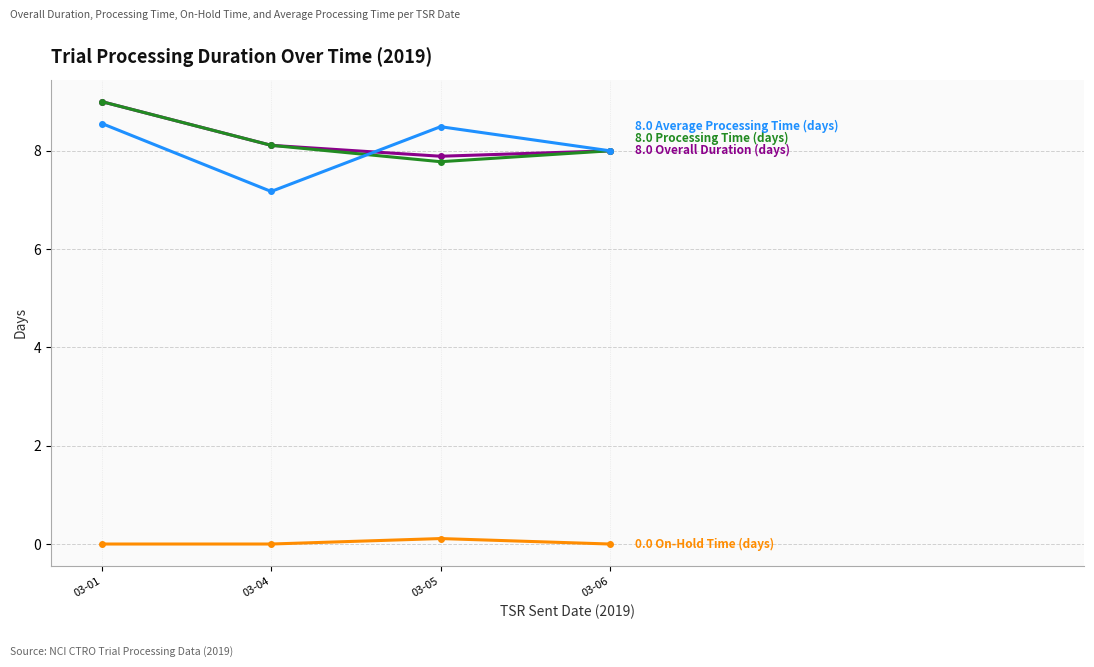

At which category is the sum across all series the highest?

03-01